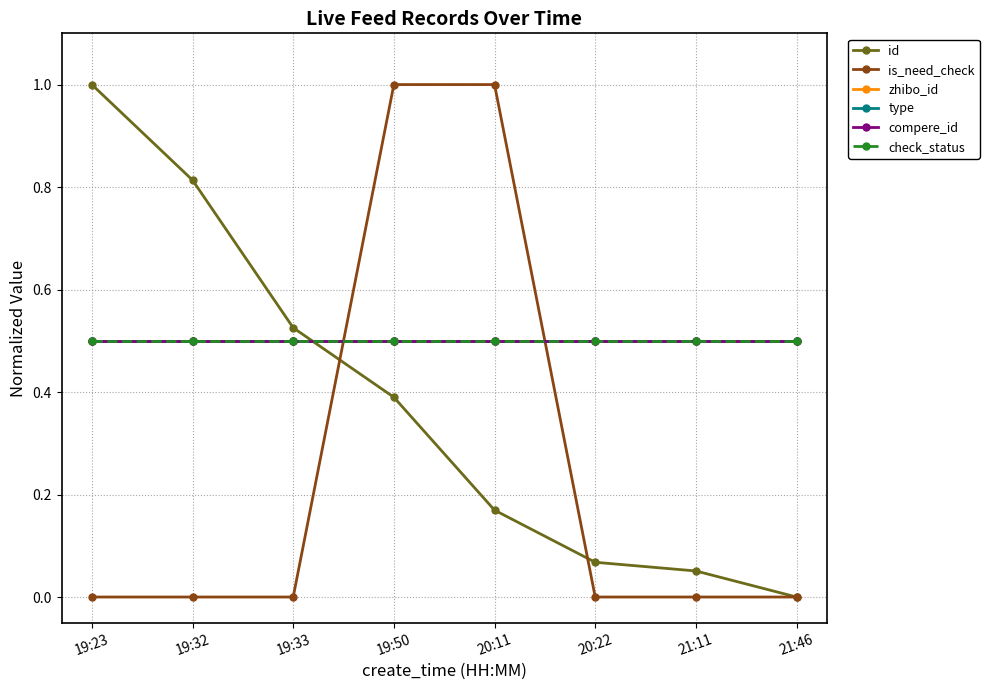

Rank the series at 19:32 from highest to lowest value.

id, zhibo_id, type, compere_id, check_status, is_need_check